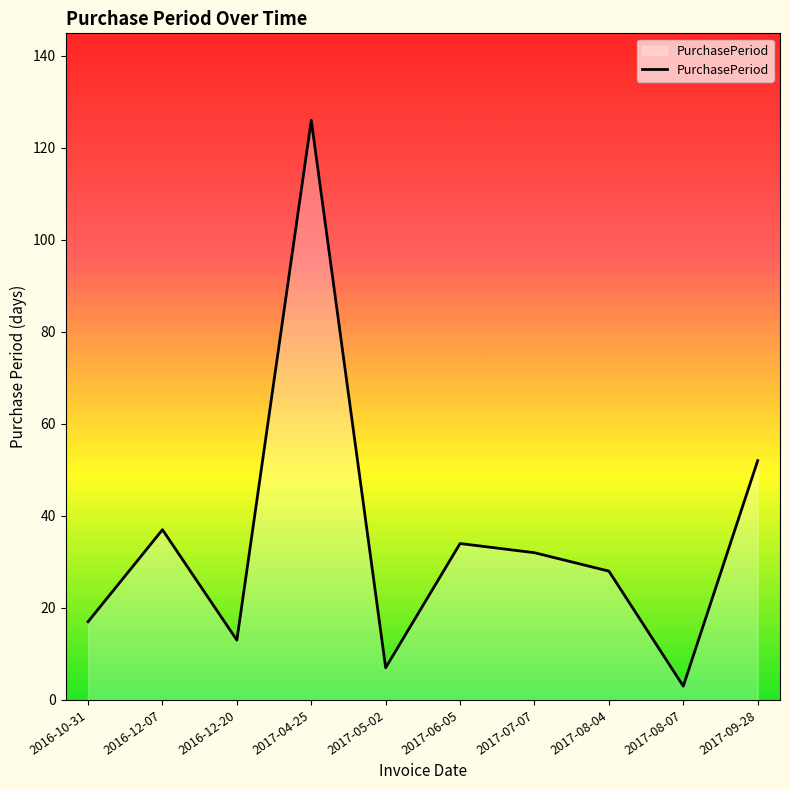

At which label is the value closest to 64?

2017-09-28